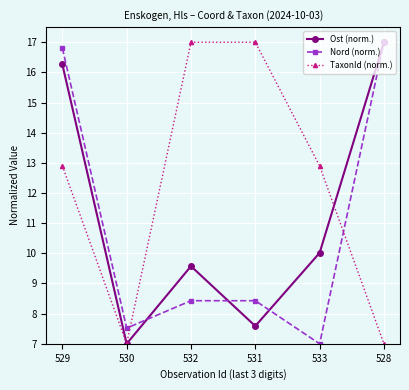

What is the difference between the second highest and minimum values in the Nord (norm.) series?

9.8